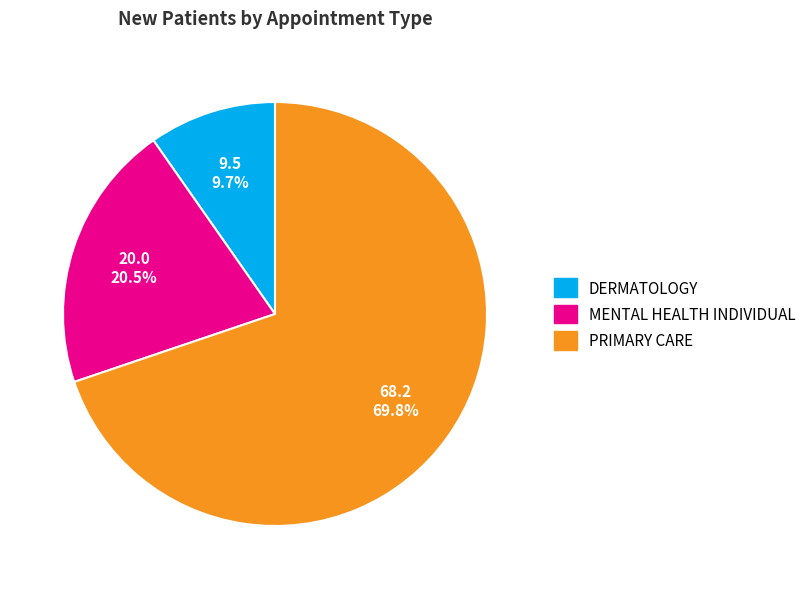

To the nearest percent, what percentage of the pie is DERMATOLOGY?

10%